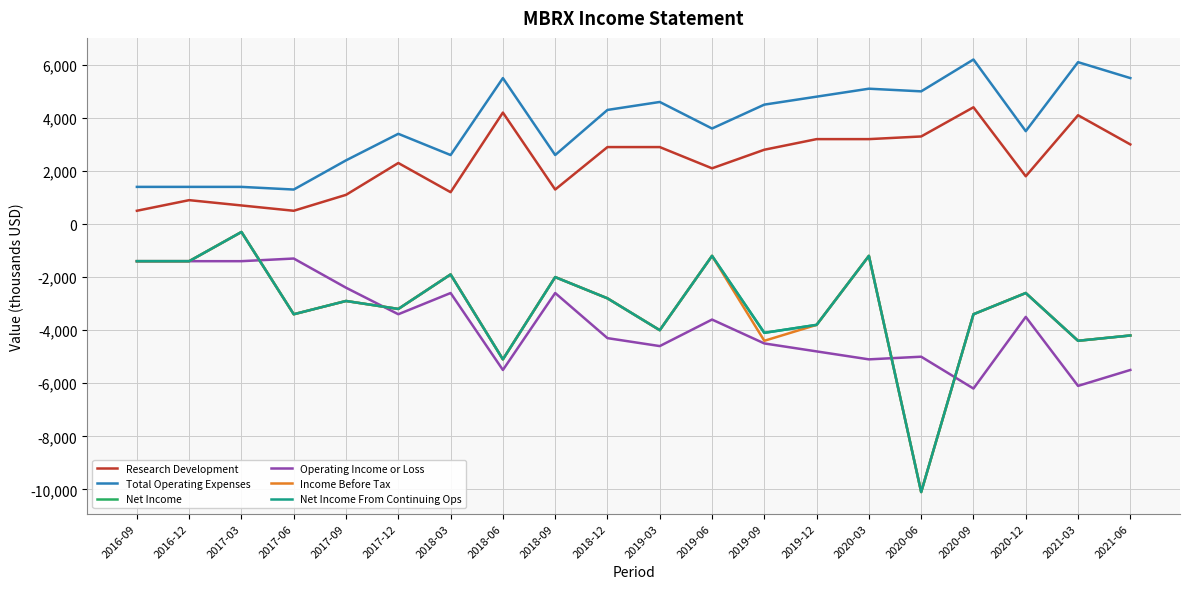

What is the spread (max minus min) of values at 2016-09?

2800